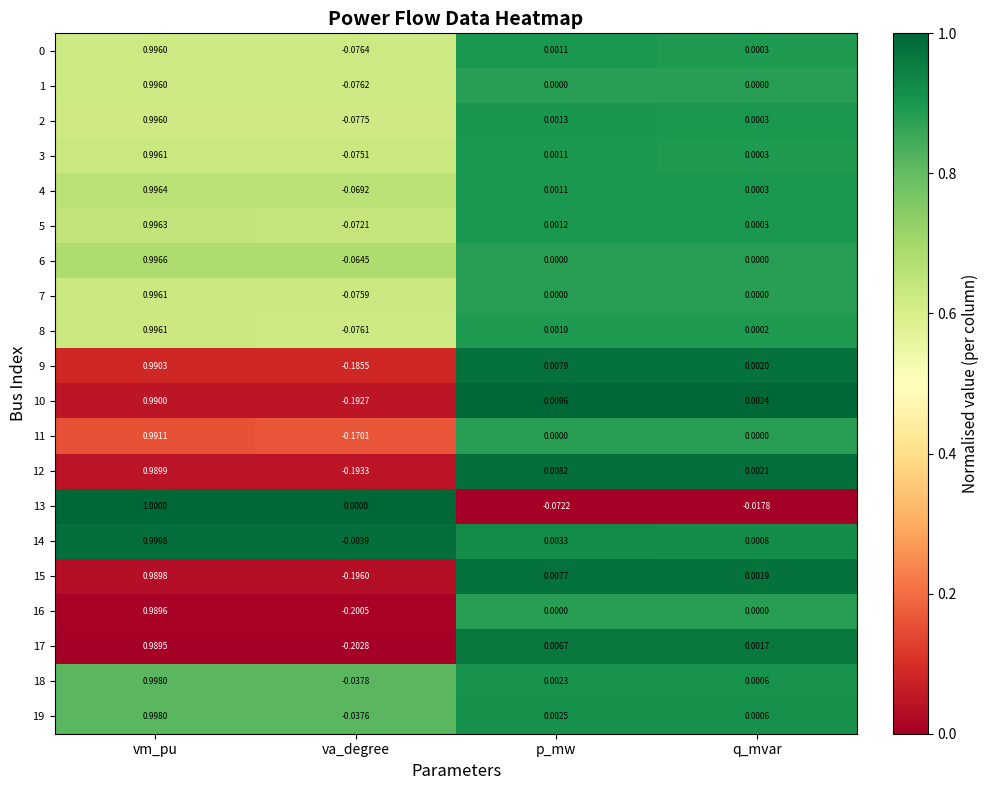

Is the value of 3 at vm_pu greater than the value of 5 at q_mvar?

Yes